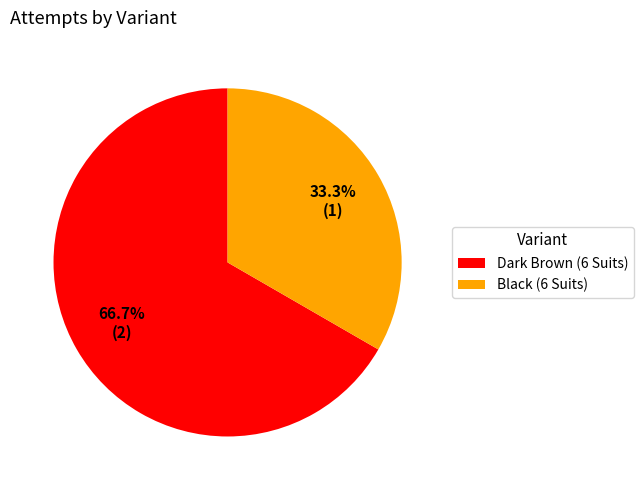

To the nearest percent, what is the combined percentage of Dark Brown (6 Suits) and Black (6 Suits)?

100%